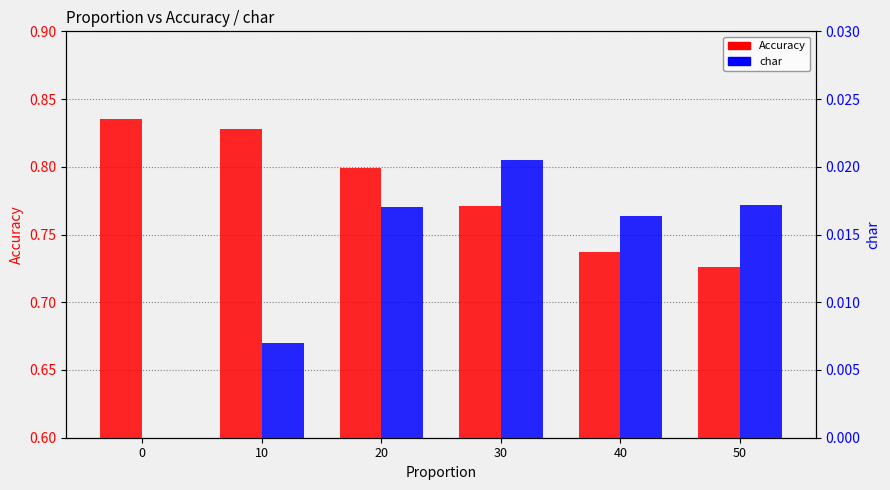

What is the average value of the Accuracy series?

0.8